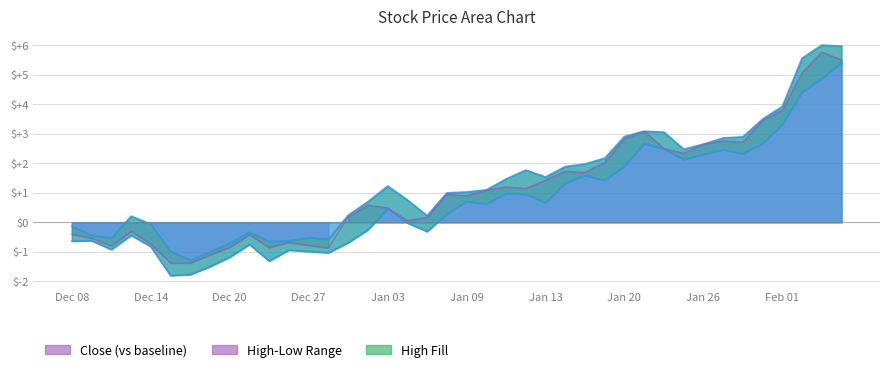

How many lines are shown in the chart?

3